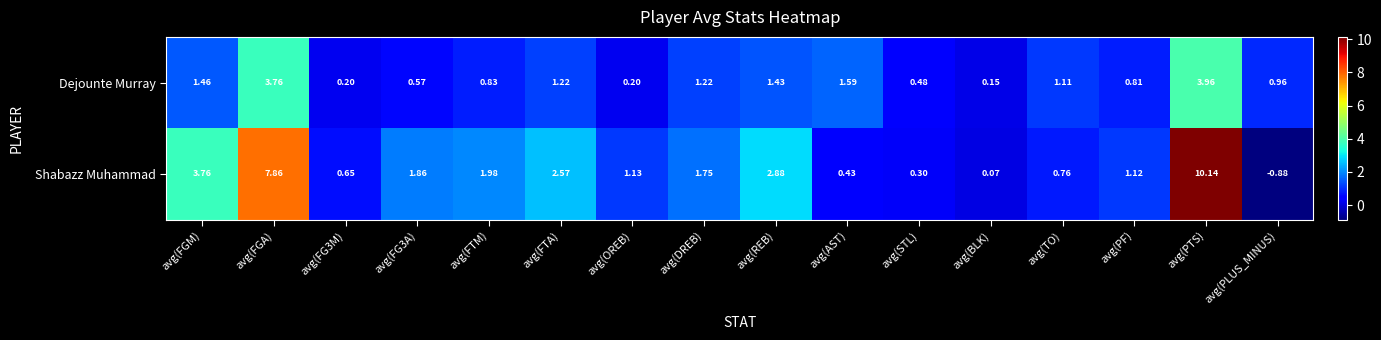

Where is Dejounte Murray nearest to the value 2?

avg(AST)